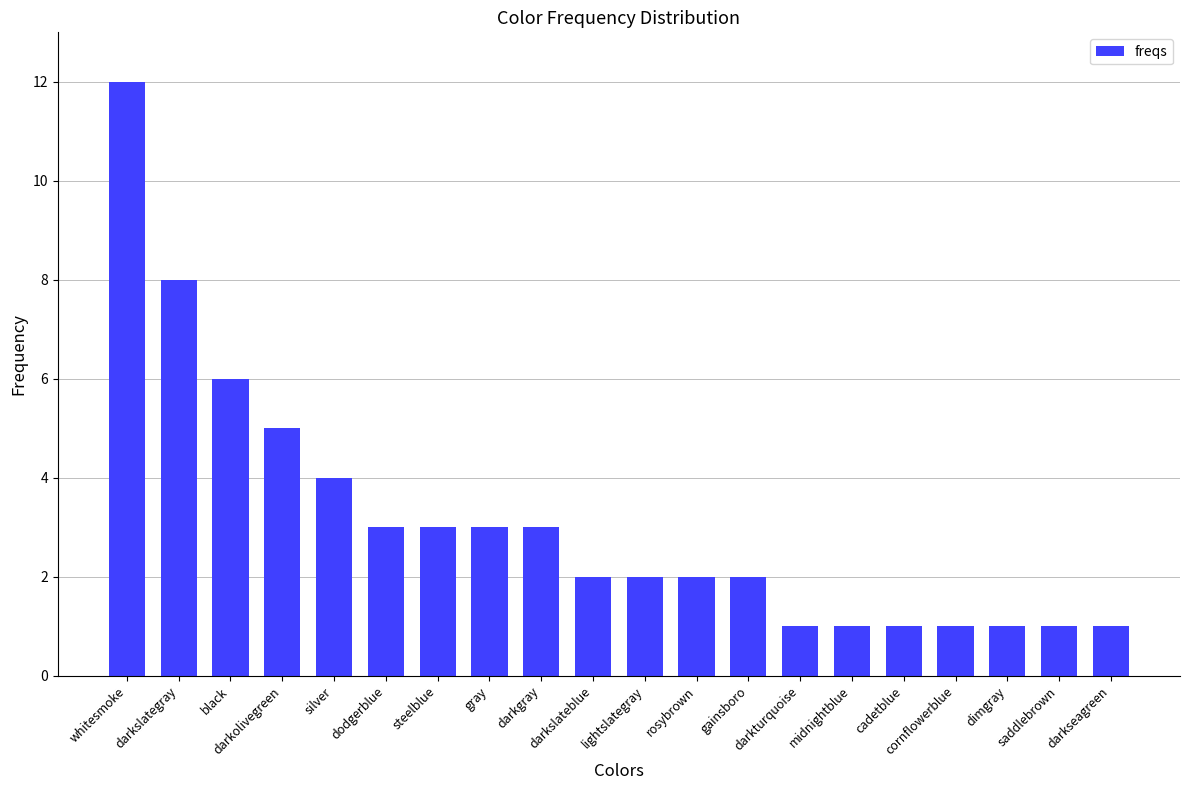

Where is the data nearest to the value 6?

black